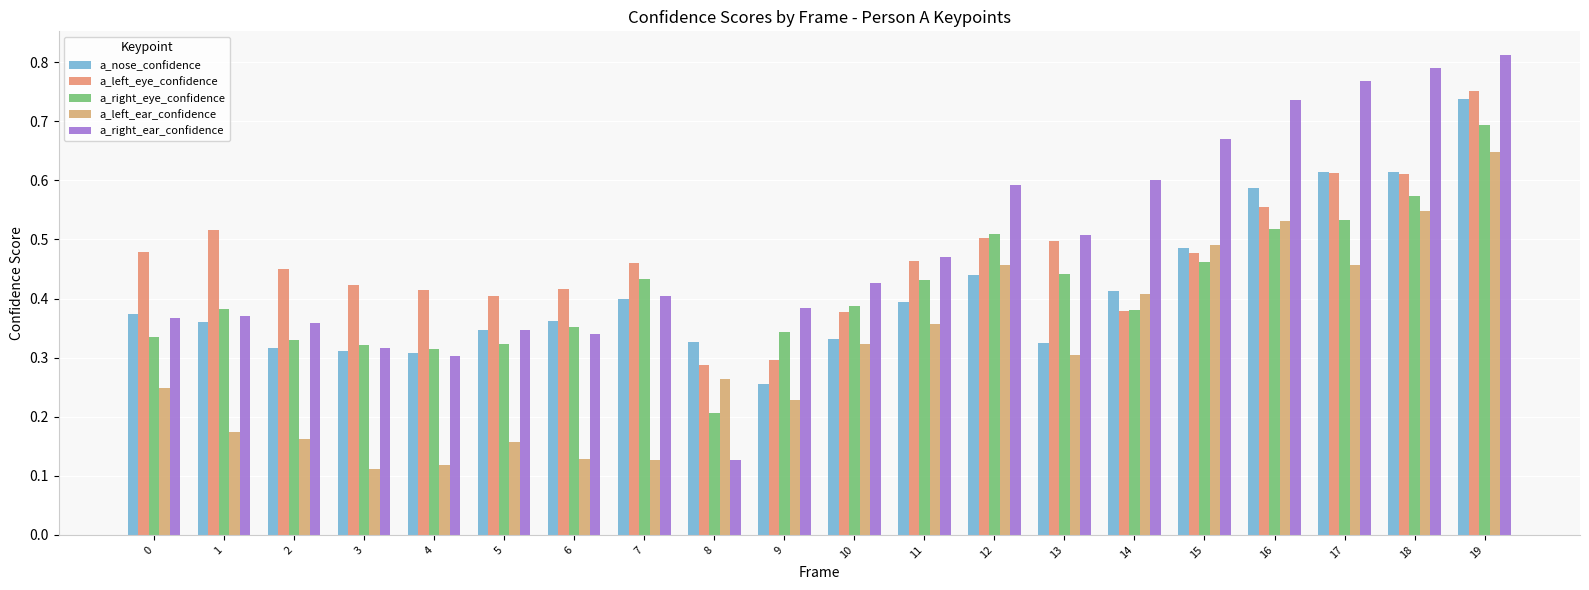

Read the a_right_eye_confidence value at 0.

0.3